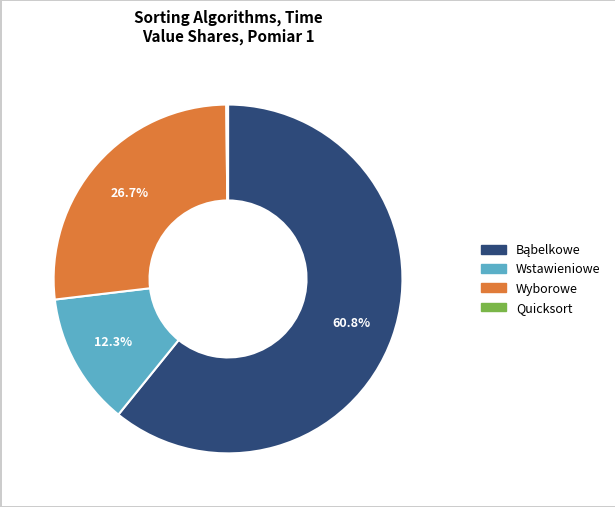

How much of the chart is everything except Wstawieniowe?

87.7%